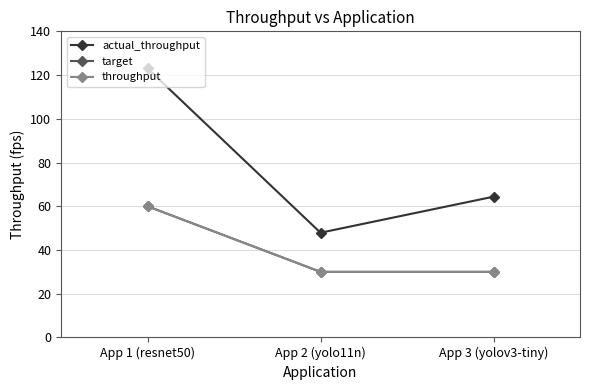

At which label does target reach its peak?

App 1 (resnet50)